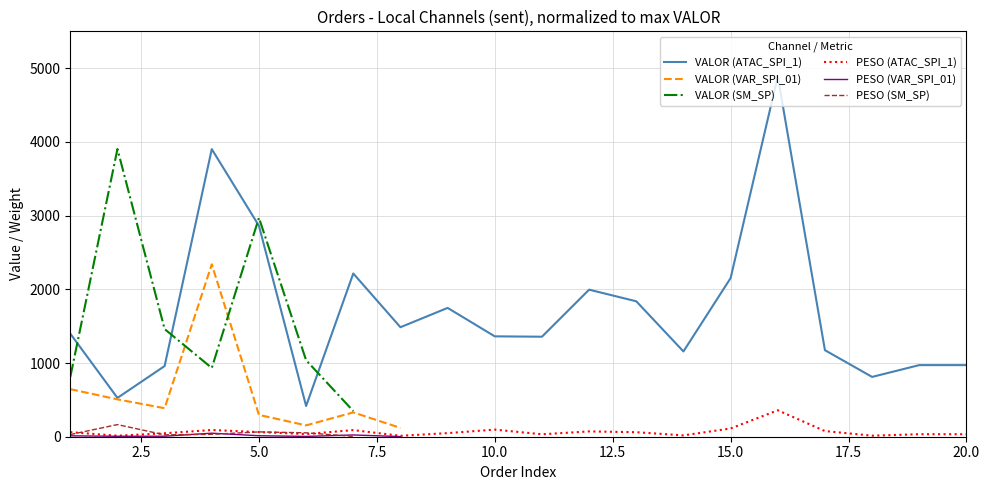

What is the minimum value for VALOR (ATAC_SPI_1)?

417.0